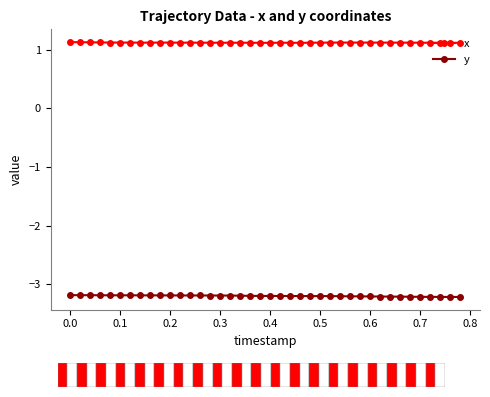

True or false: y and x intersect in this chart.

False